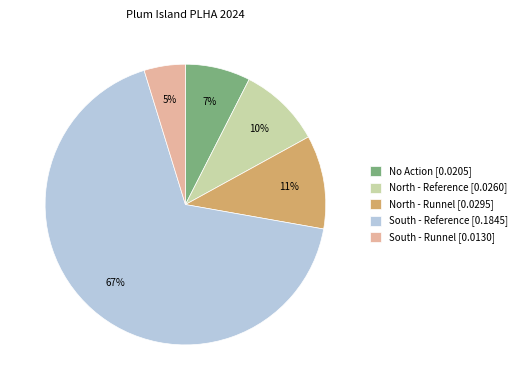

To the nearest percent, what percentage of the pie is North - Reference?

10%